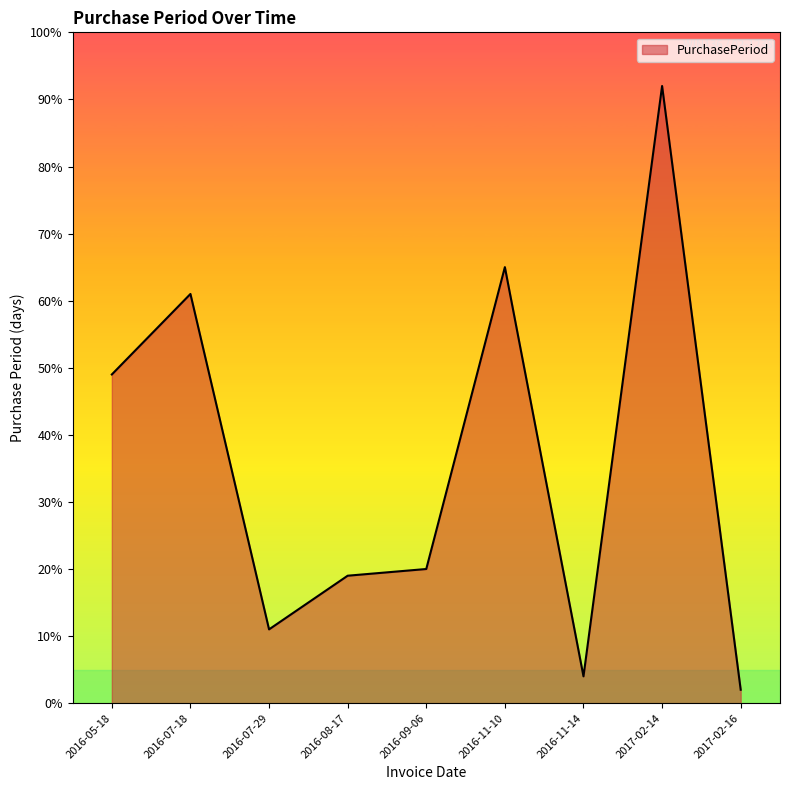

At which label is the value closest to 47?

2016-05-18